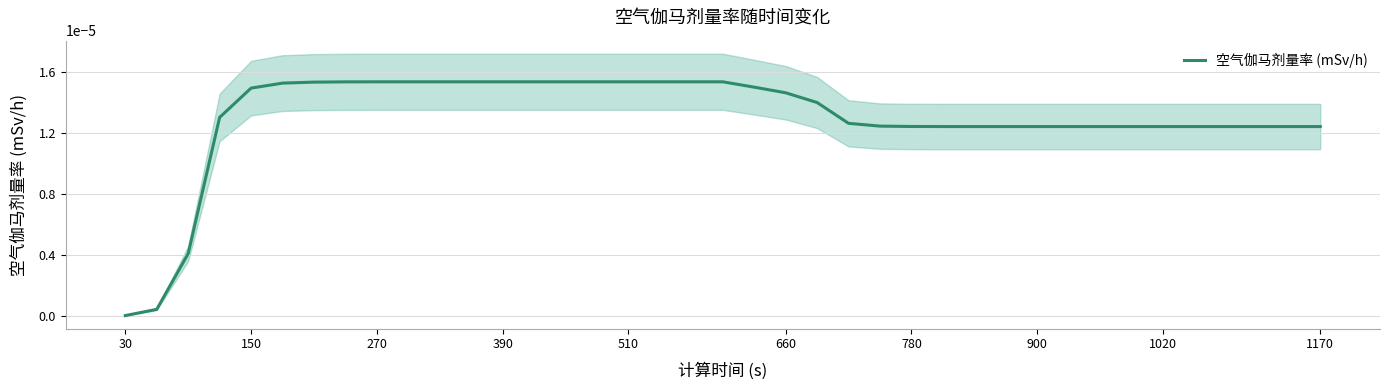

Is it true that the value at 780 is 0.0?

True